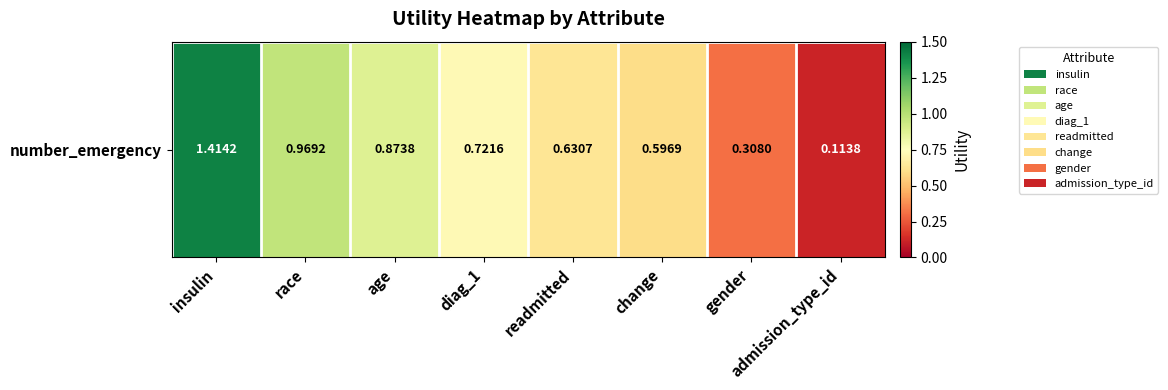

What is the difference between the values at insulin and admission_type_id?

1.3